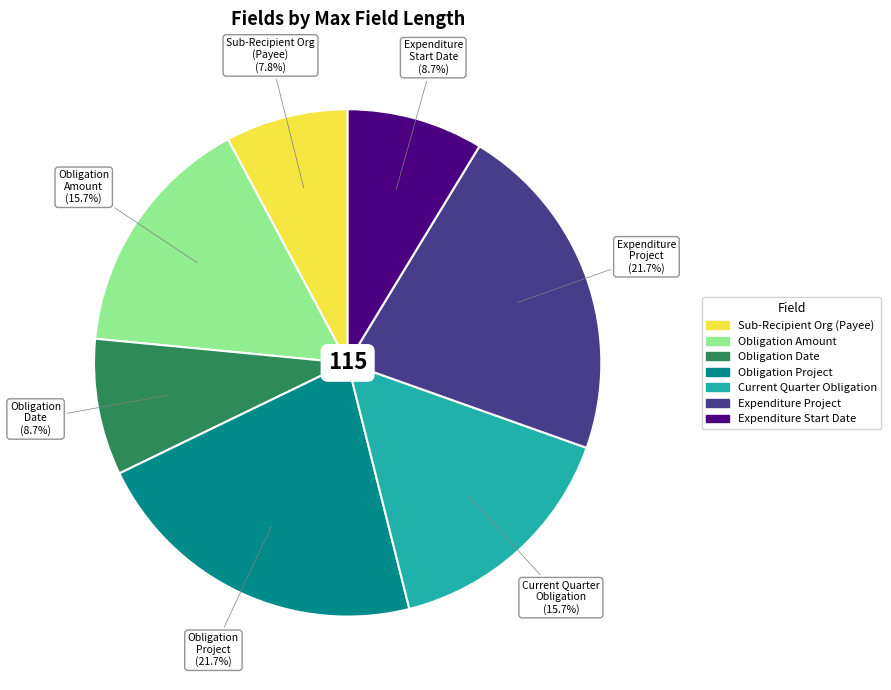

Is there a majority slice in this chart?

No